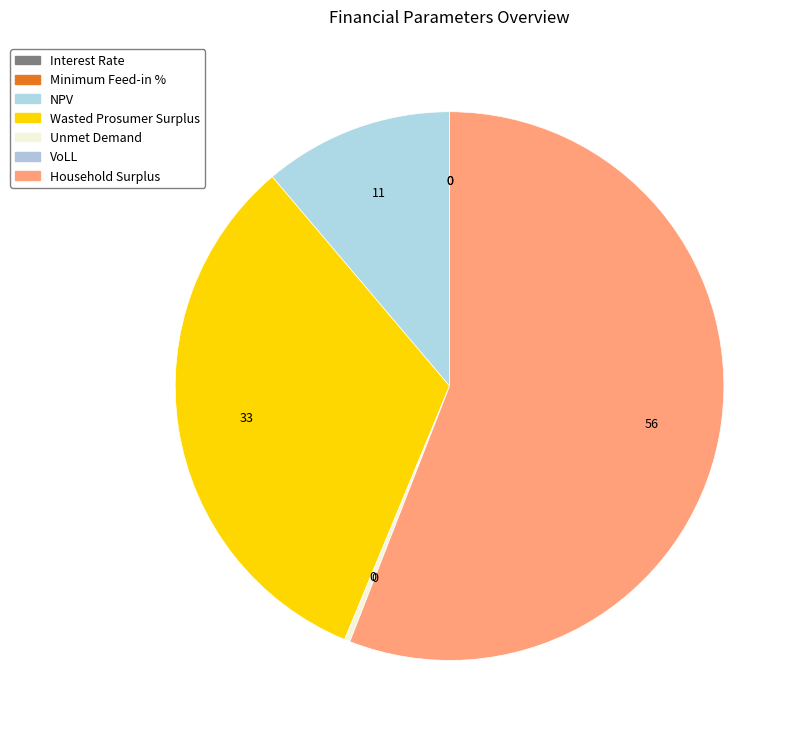

To the nearest percent, what is the difference between the Unmet Demand and Wasted Prosumer Surplus slice percentages?

32%